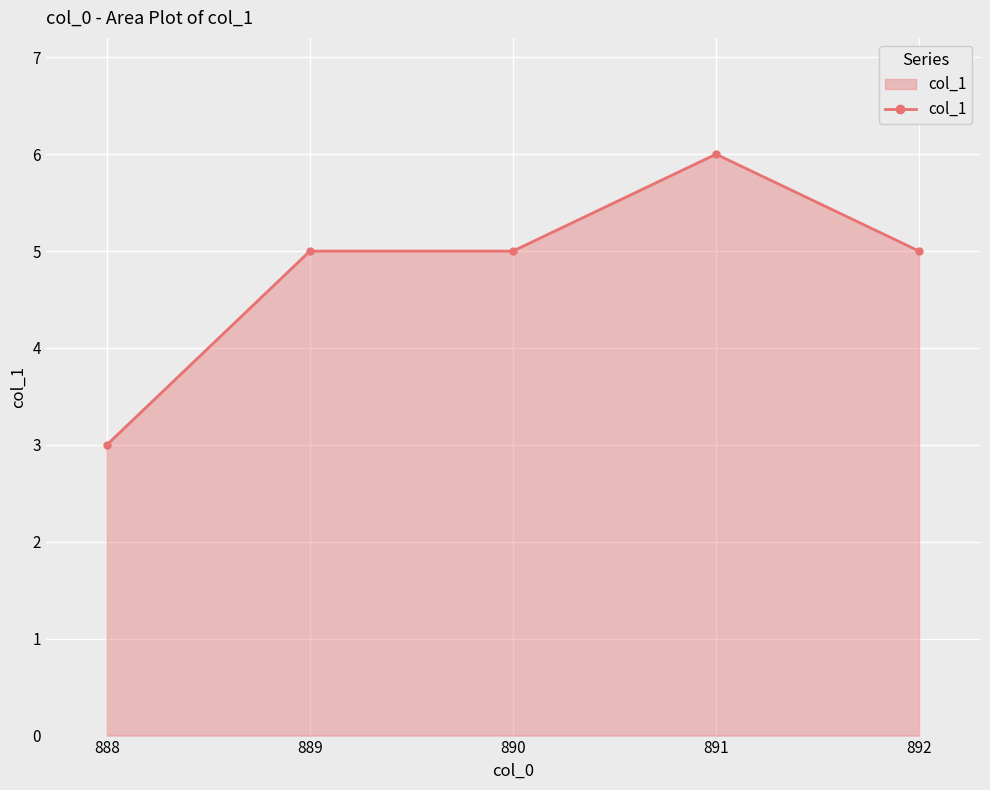

What is the average value?

5